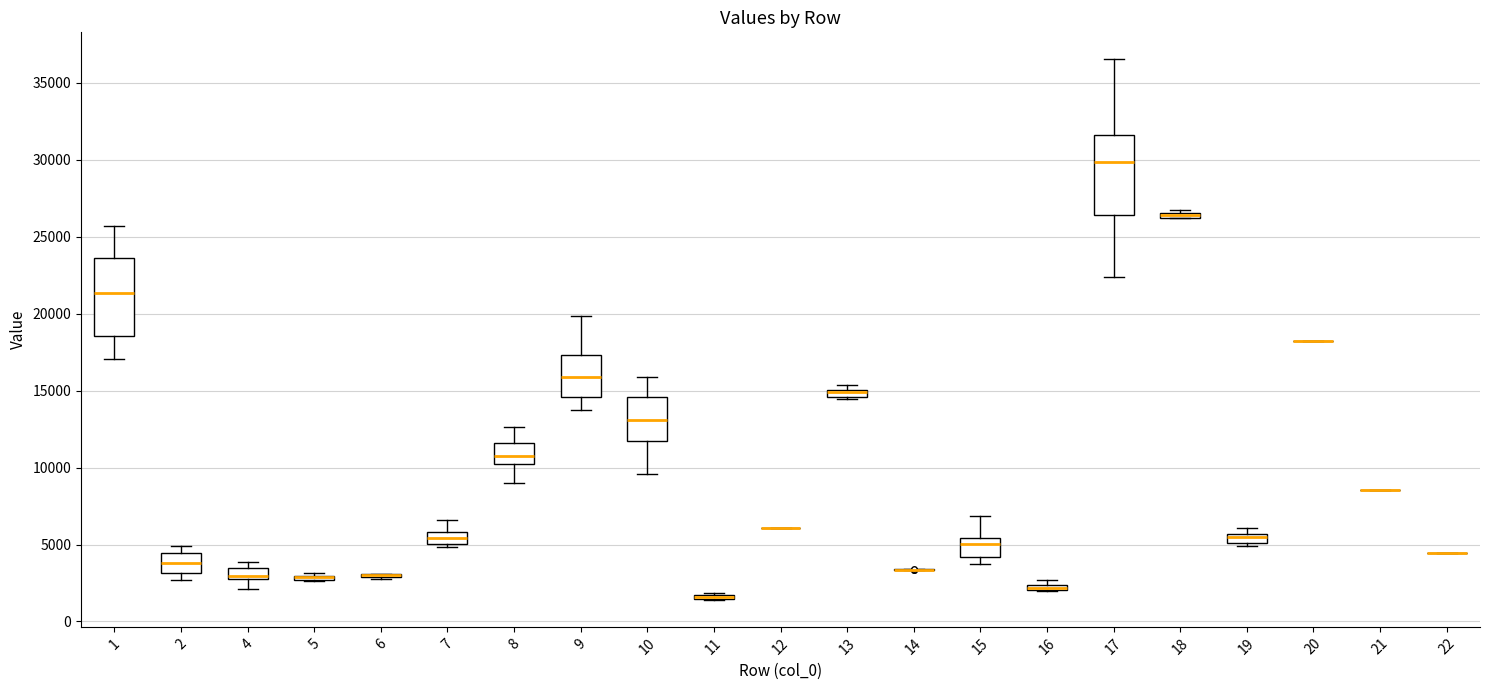

Where does the upper whisker of the box at x = 7 end on the y-axis? The values are not printed on the chart, so give them approximately, as read against the axis.

6500